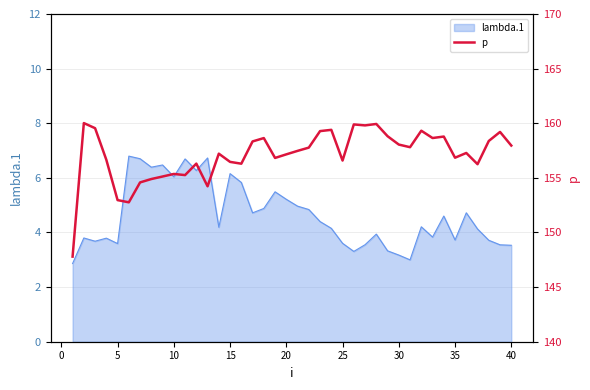

What is the highest value of the lambda.1 series?

6.8